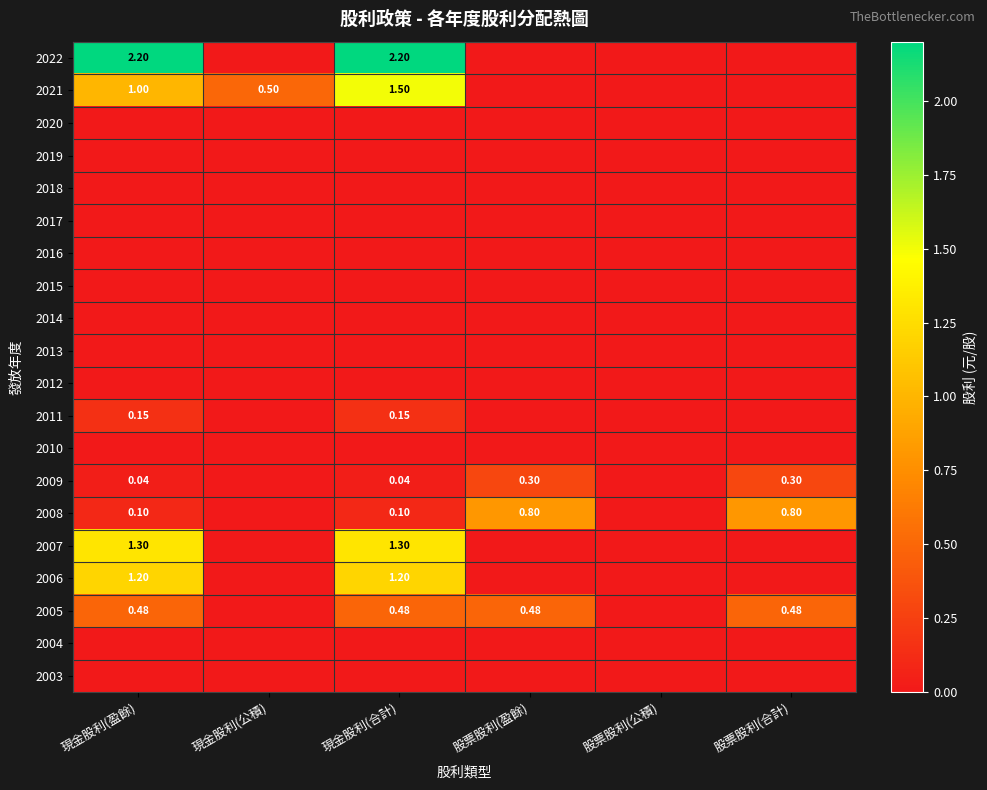

Count the number of data series in this chart.

20